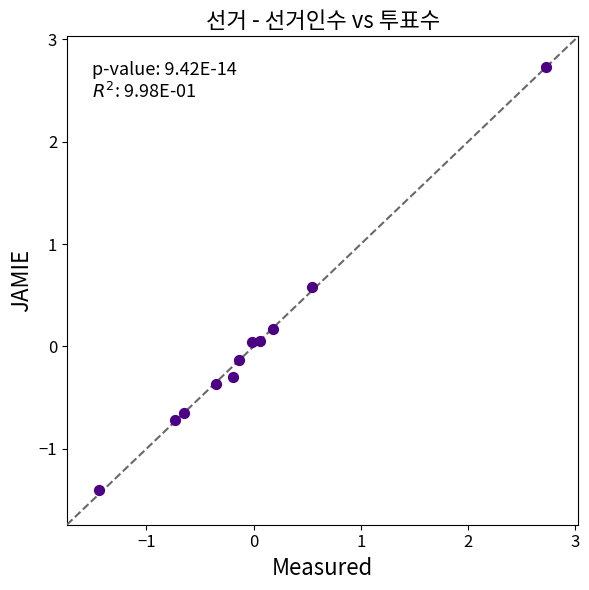

What is the range of Y values (max minus min)?

4.1